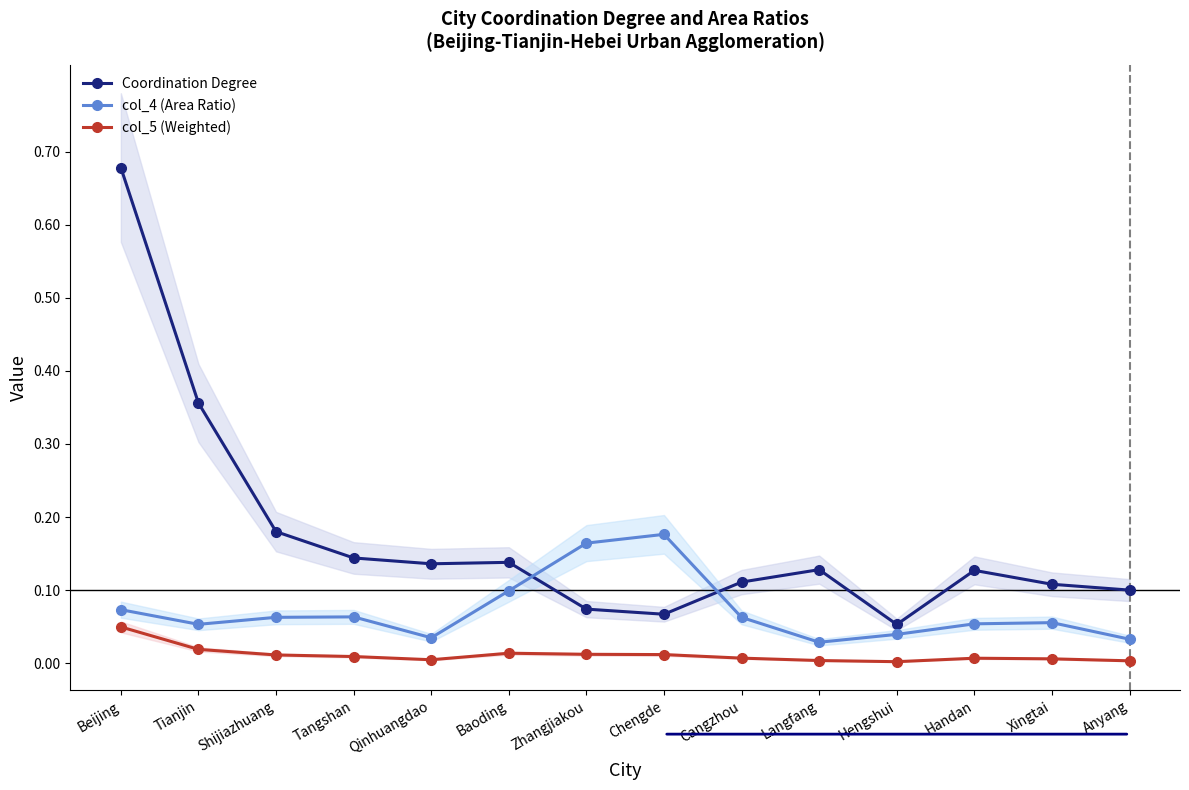

List the series in order of their overall mean, lowest first.

col_5 (Weighted), col_4 (Area Ratio), Coordination Degree